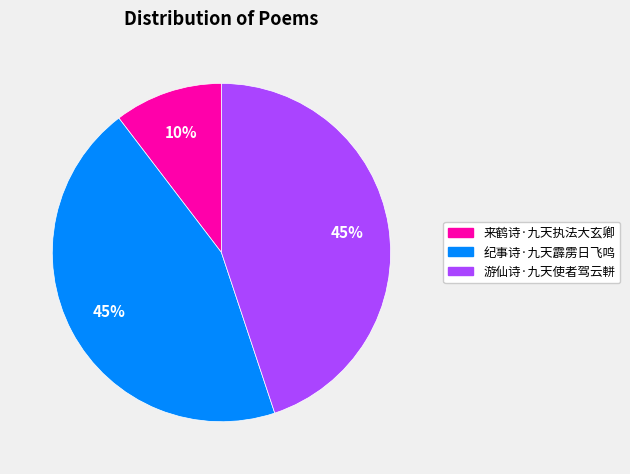

Does 来鹤诗·九天执法大玄卿 represent more than half of the total?

No